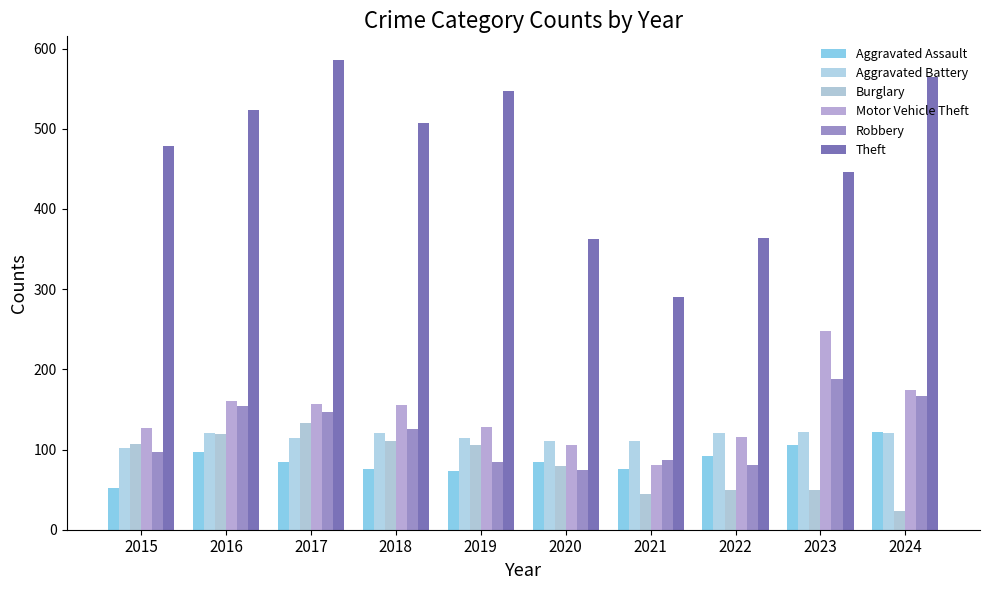

Rank the series at 2020 from lowest to highest value.

Robbery, Burglary, Aggravated Assault, Motor Vehicle Theft, Aggravated Battery, Theft